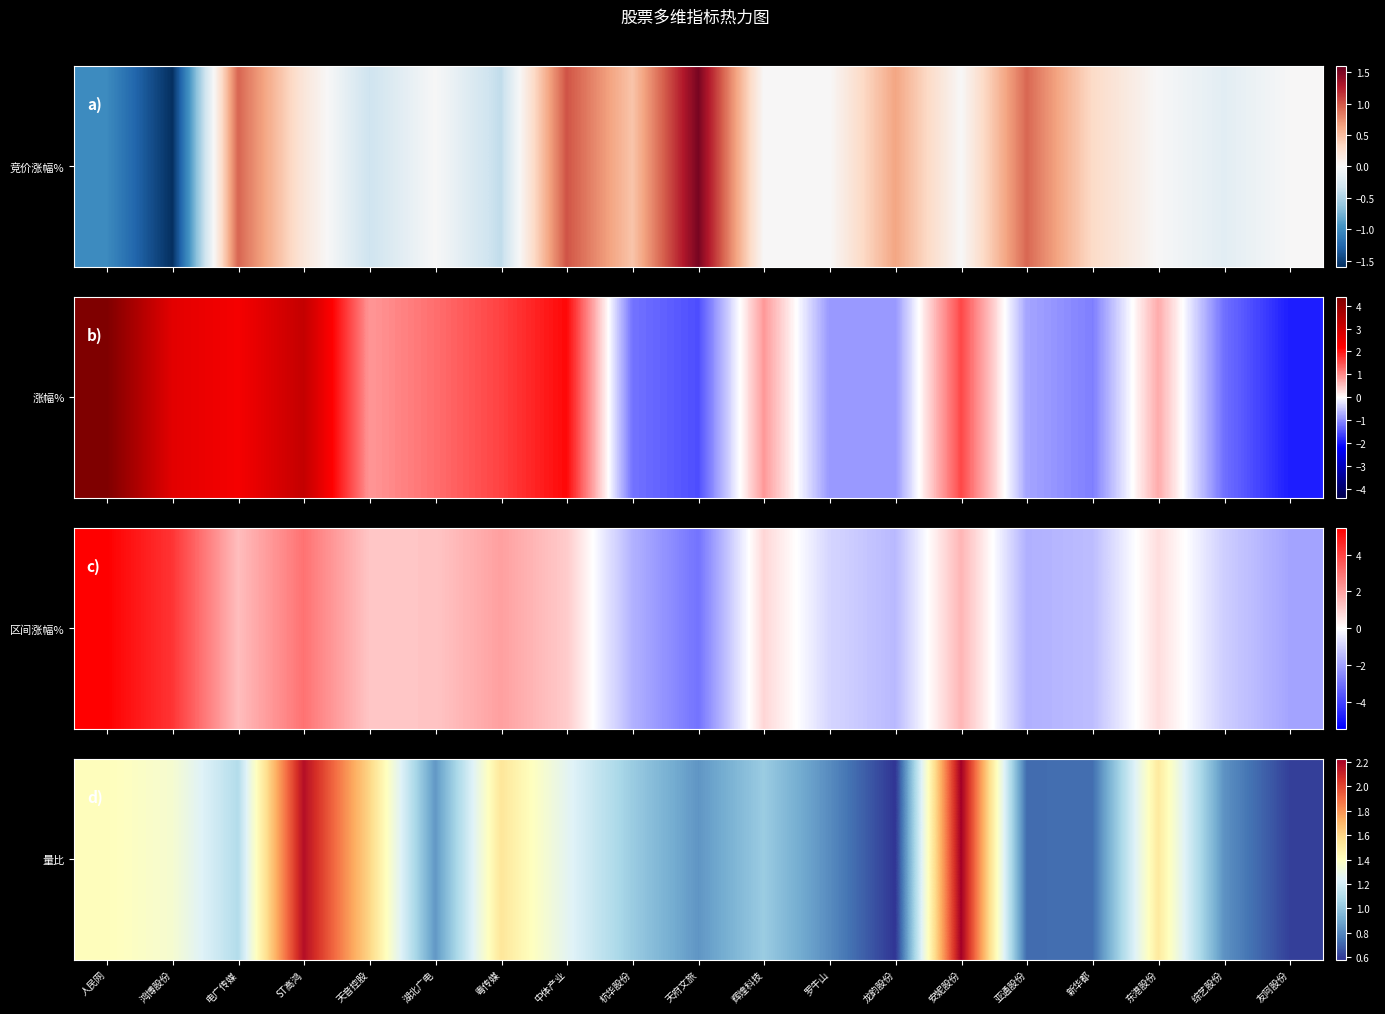

At which category does the chart reach its minimum across all series?

龙韵股份